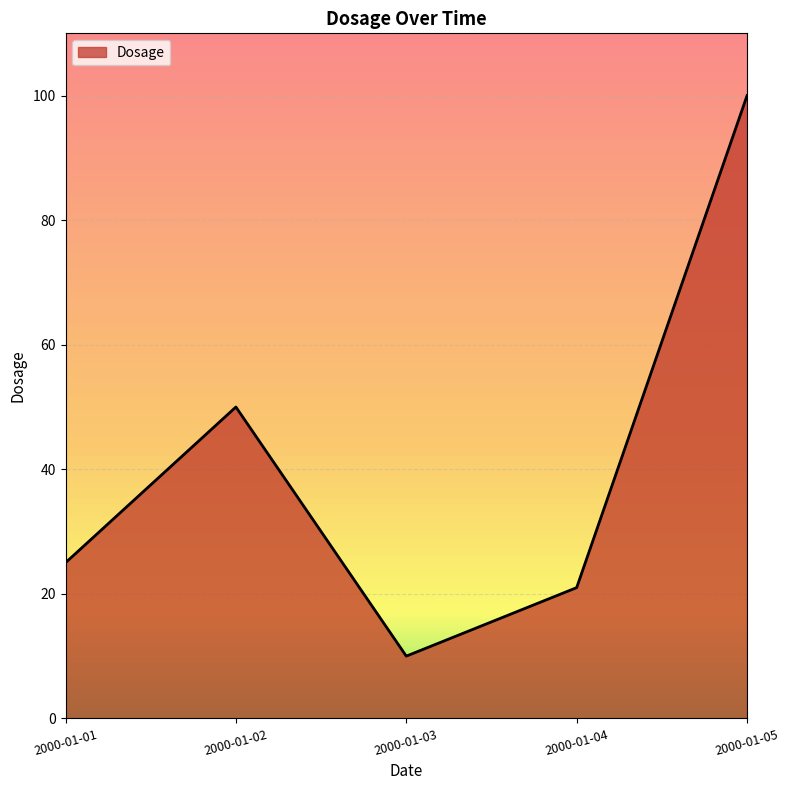

At which category does the chart reach its peak across all series?

2000-01-05